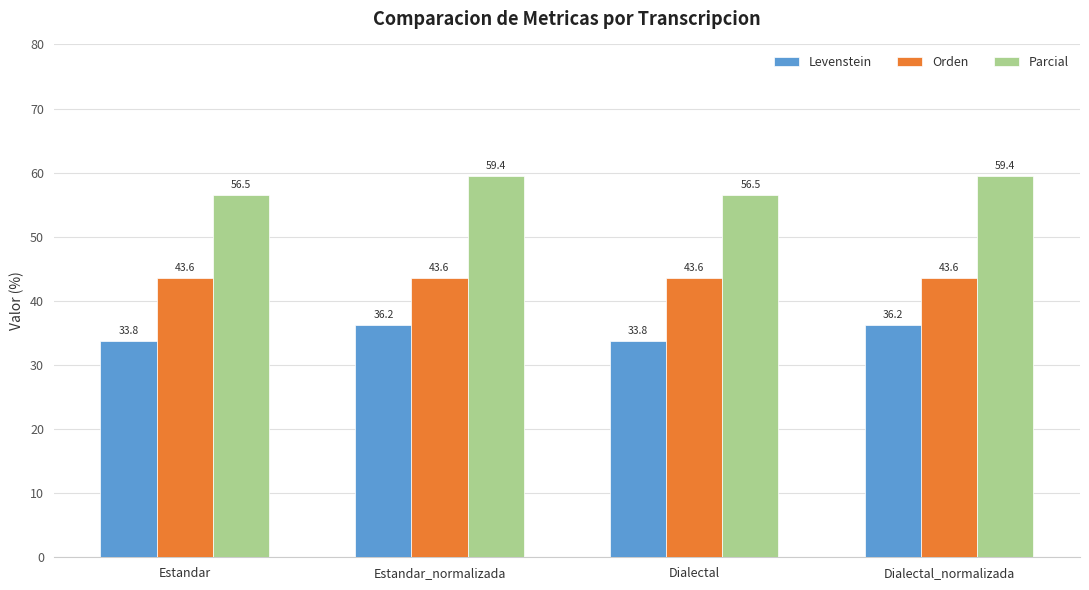

What is the minimum value shown in the chart?

33.8